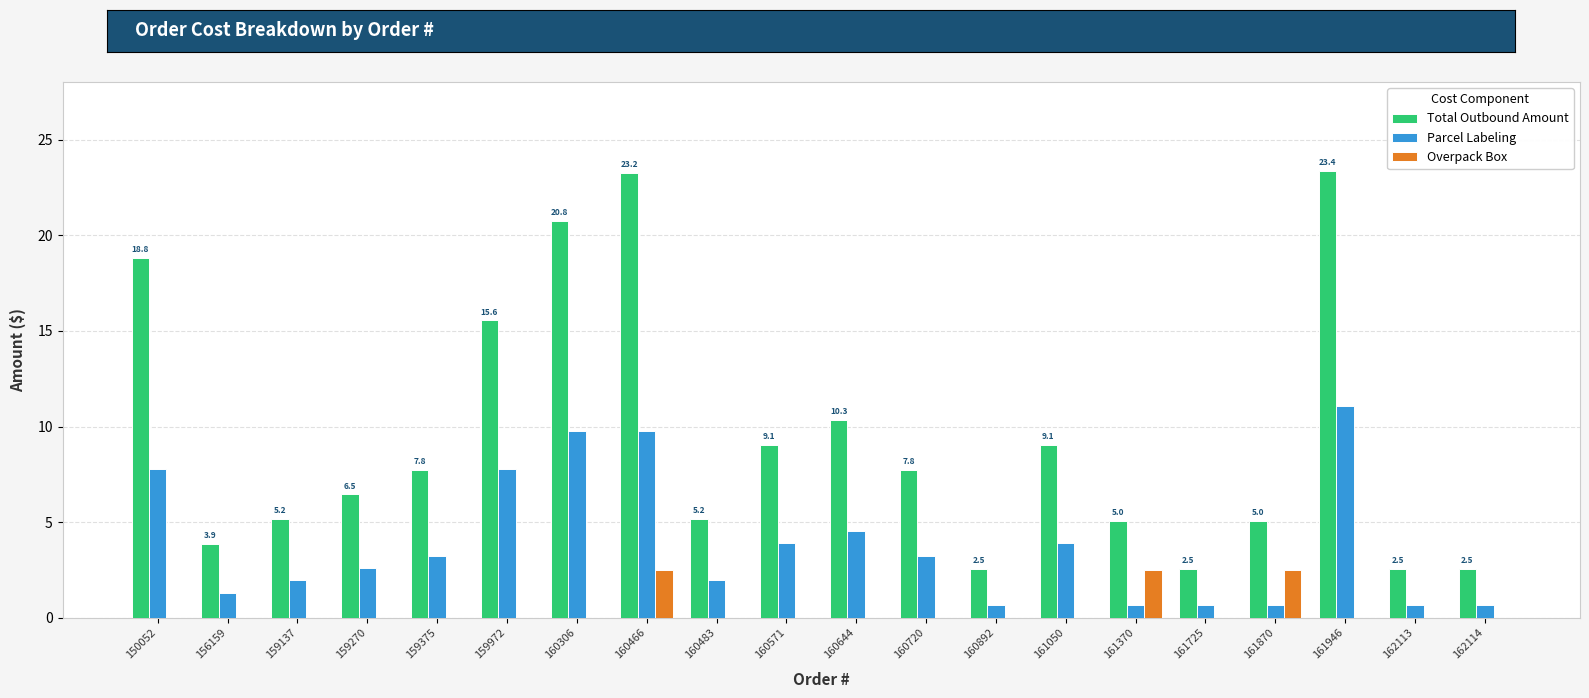

The value of Parcel Labeling at 160483 is 1.9. True or false?

True